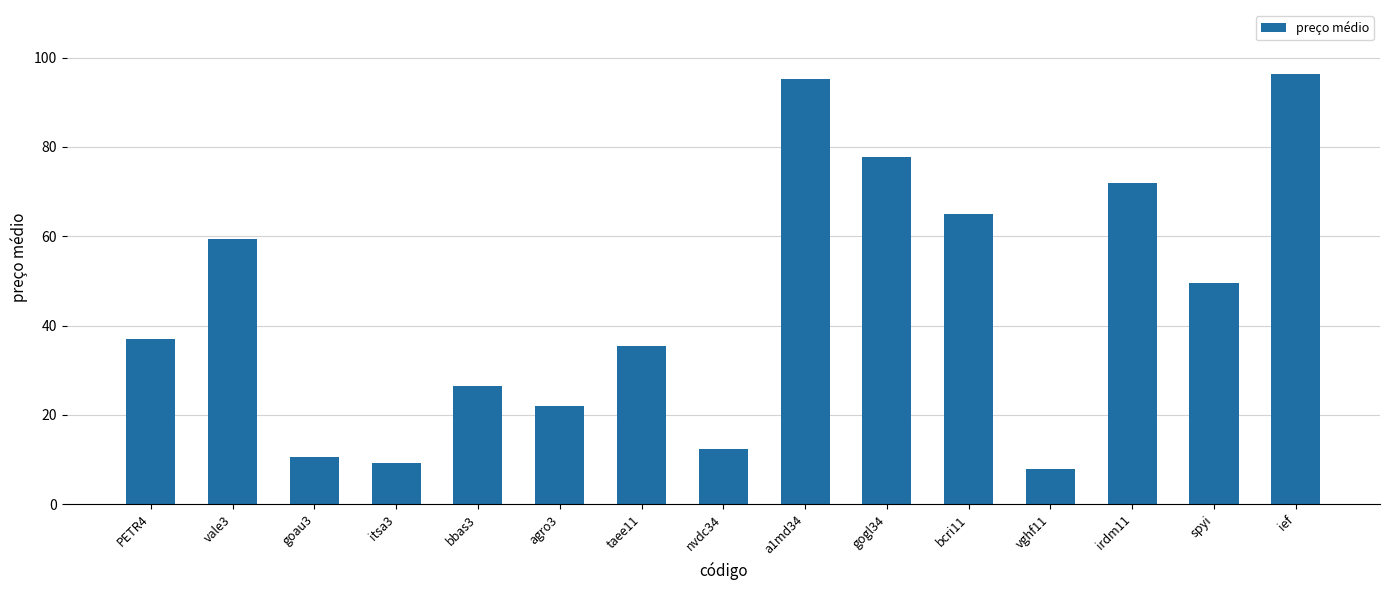

What is the label of the 9th bar from the right?

taee11